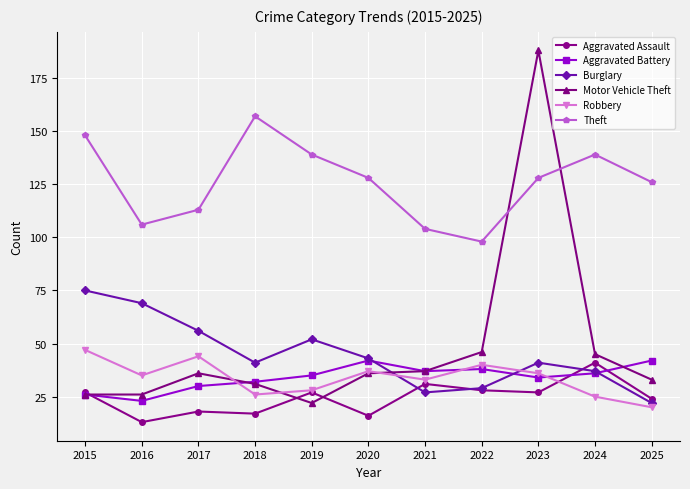

What is the sum of the Burglary values at 2017 and 2021?

83